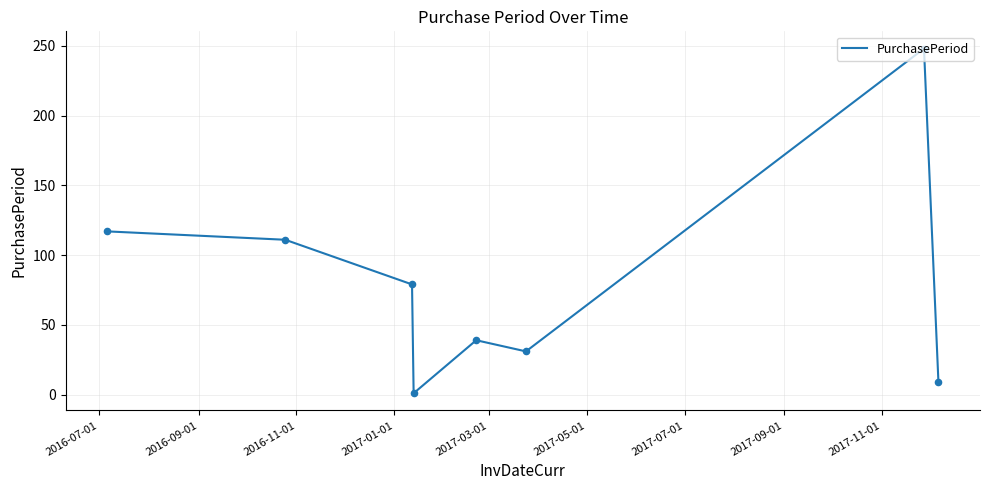

True or false: the data has more than 2 interior local peaks.

False